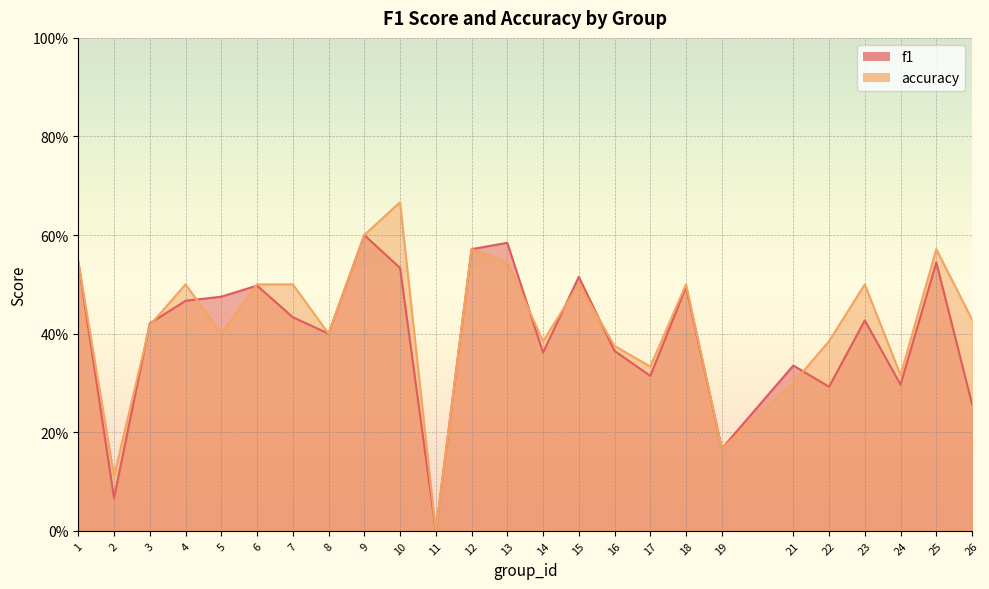

What is the sum of all f1 values?

10.0